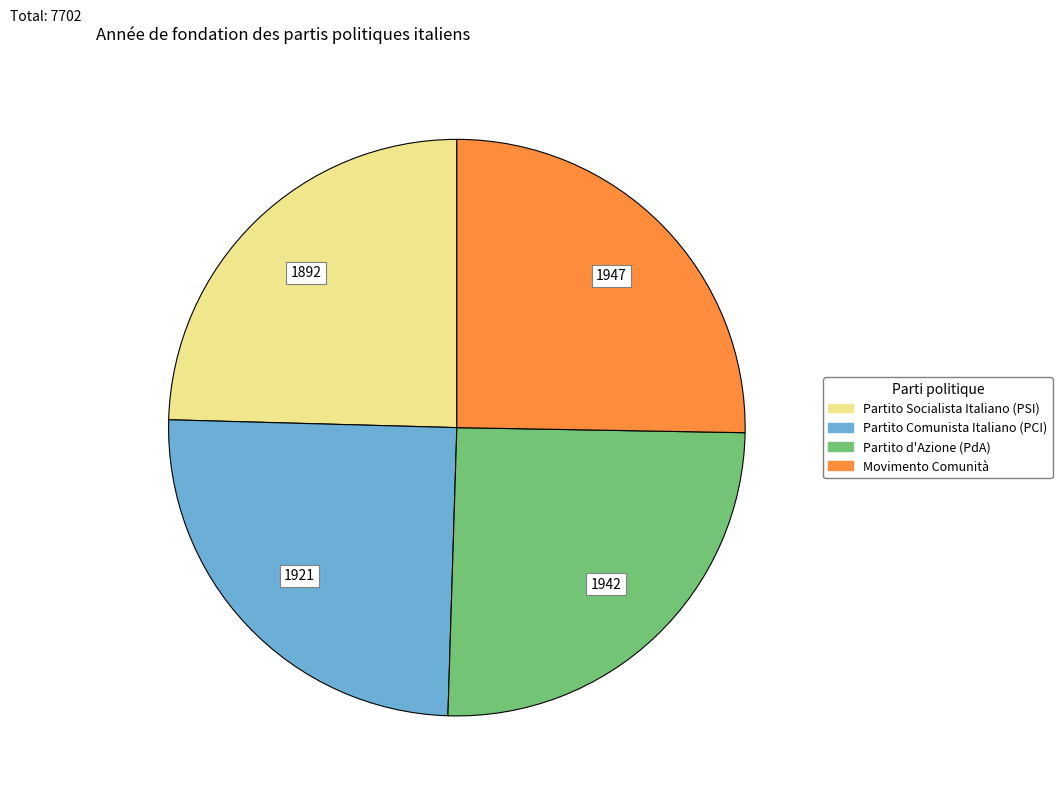

Is it true that Partito d'Azione (PdA) is 25% of the pie?

True